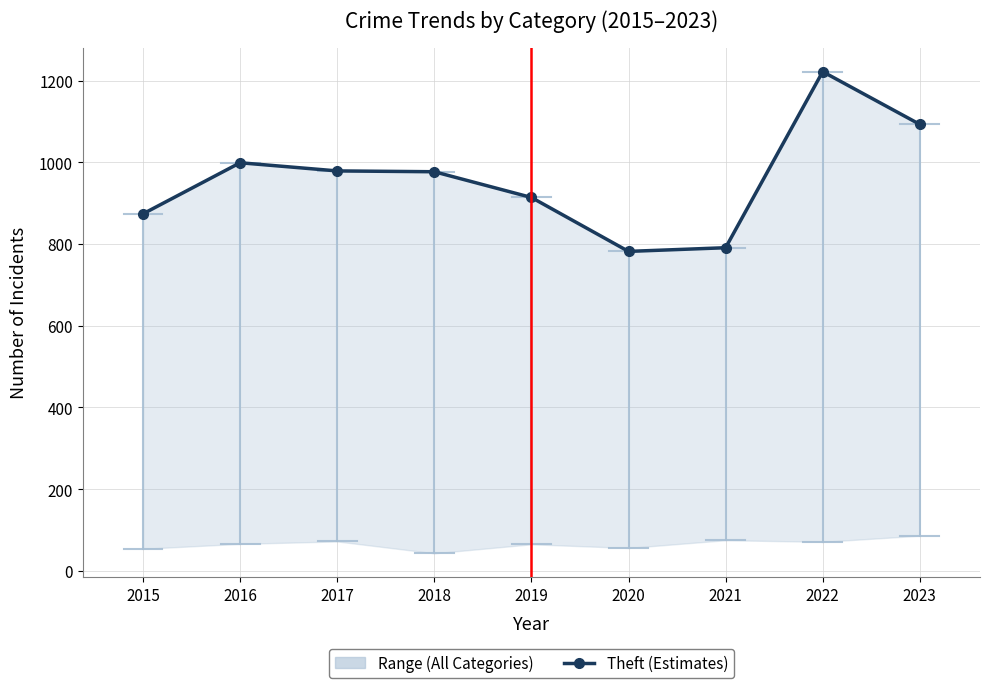

Reading left to right, transcribe all the data shown in this chart.

874	999	979	977	914	782	791	1222	1093